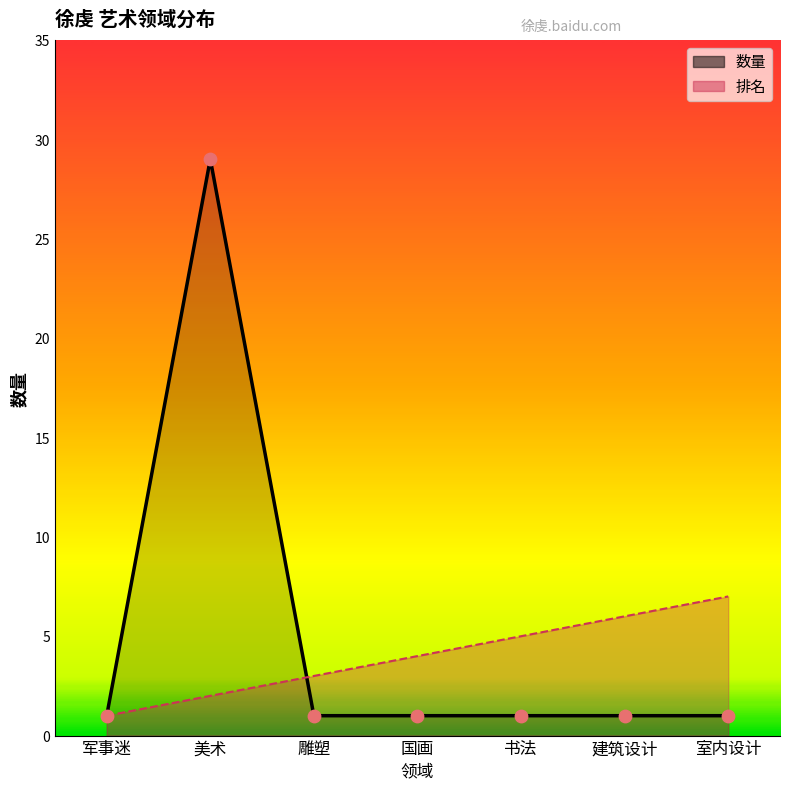

Is the value of 排名 at 建筑设计 greater than the value of 数量 at 书法?

Yes